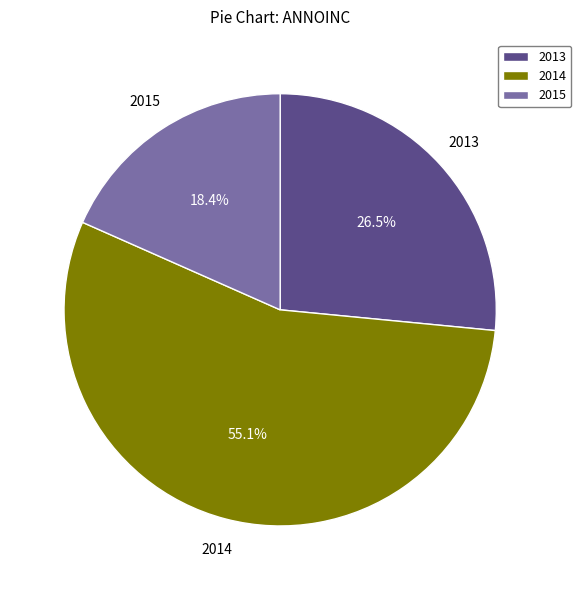

Count the number of slices in the pie.

3